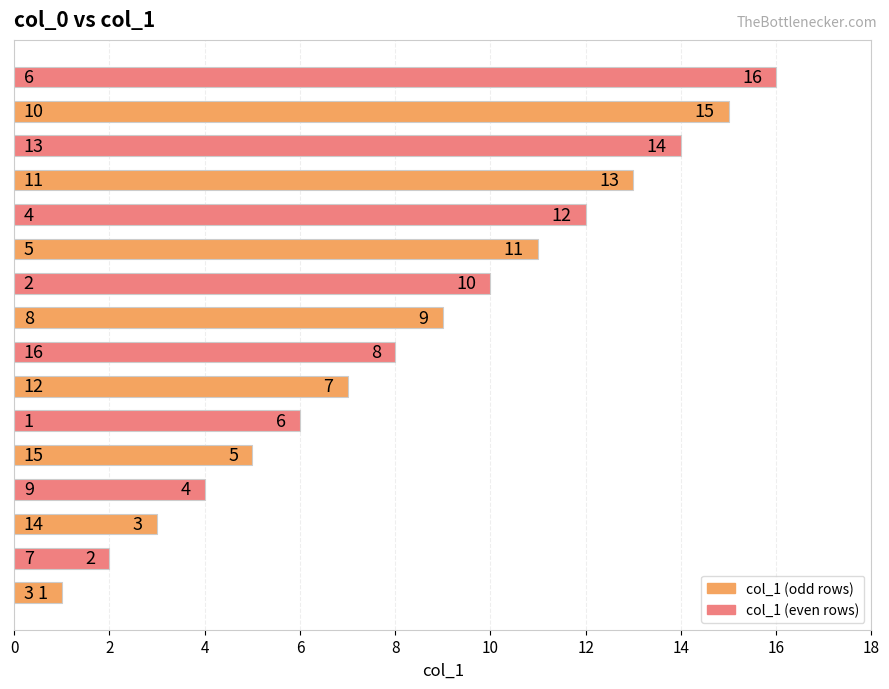

What is the sum of all values?

136